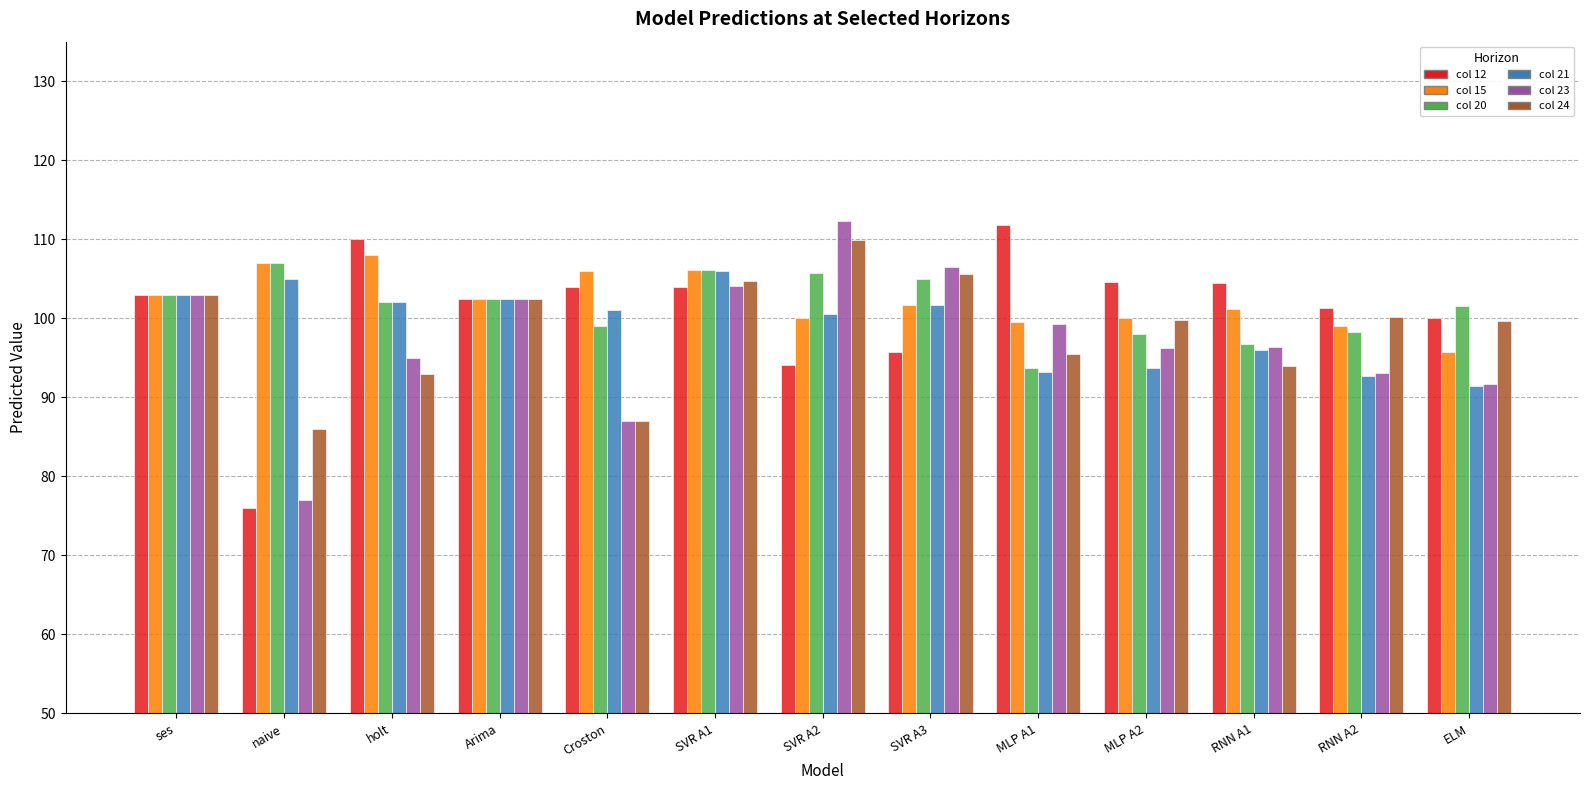

At how many categories does at least one series exceed 77?

13